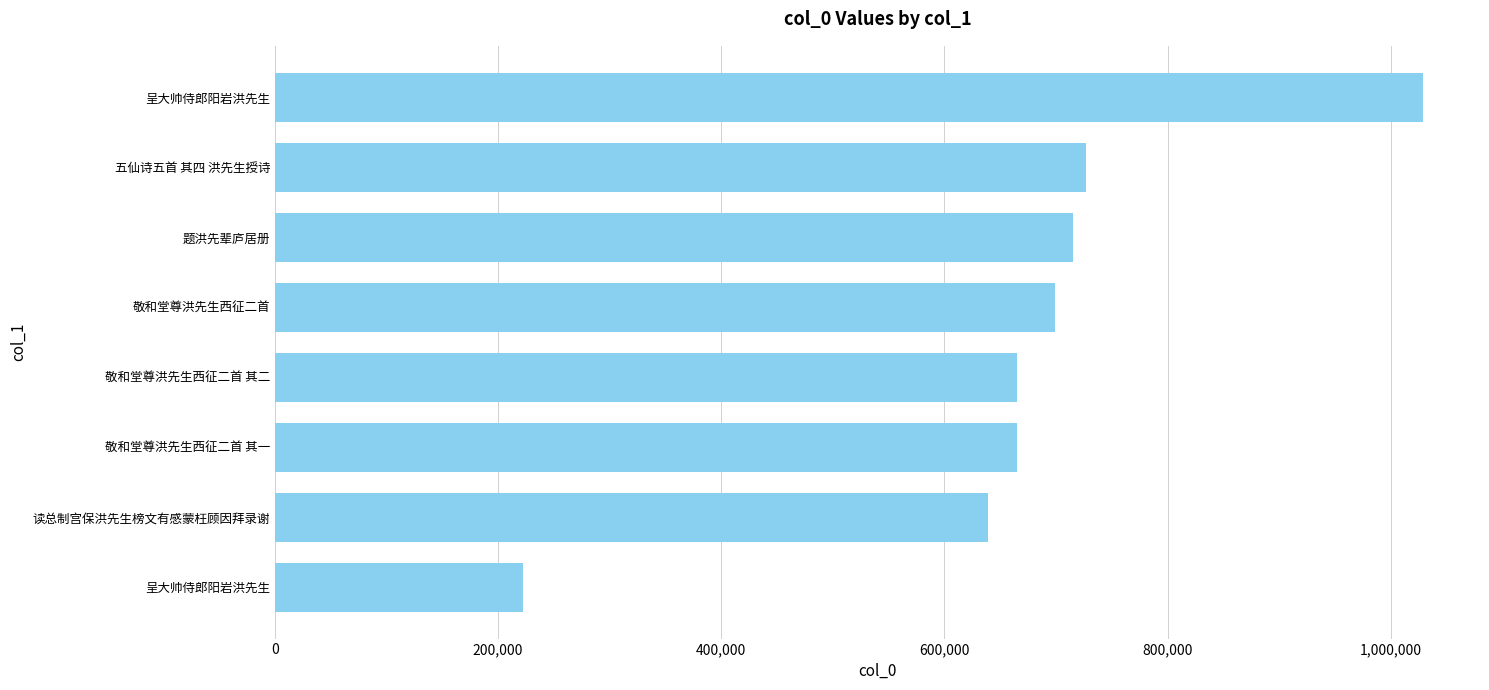

How many values are below 698657?

4